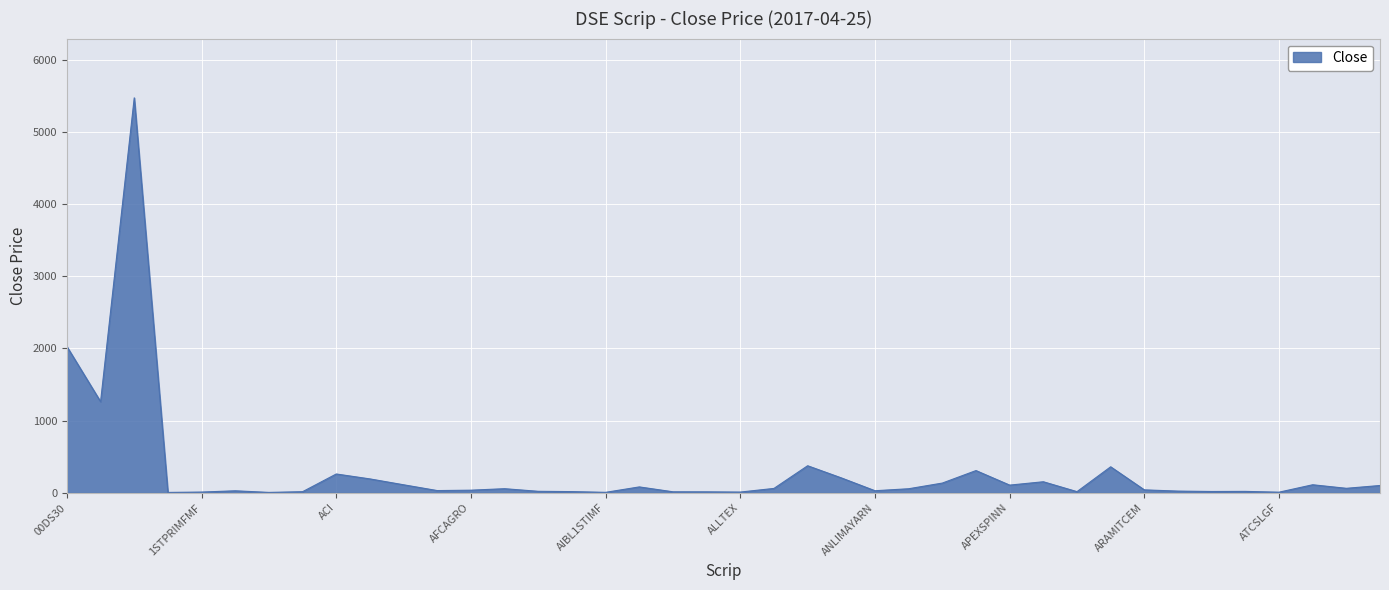

What is the greatest value displayed?

5469.5